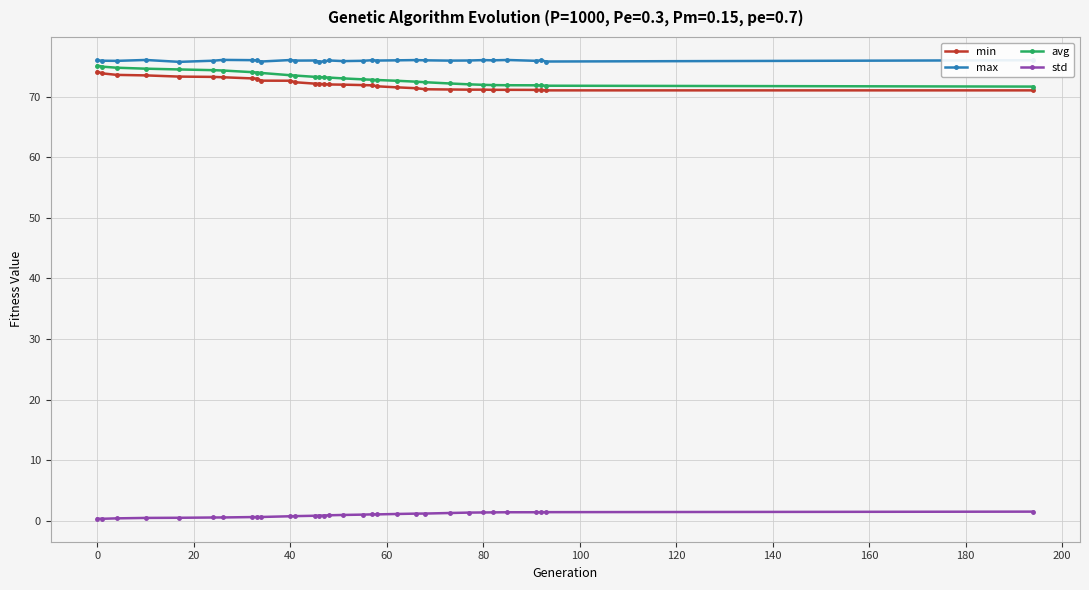

What is the difference between the maximum and second lowest values in the avg series?

3.3